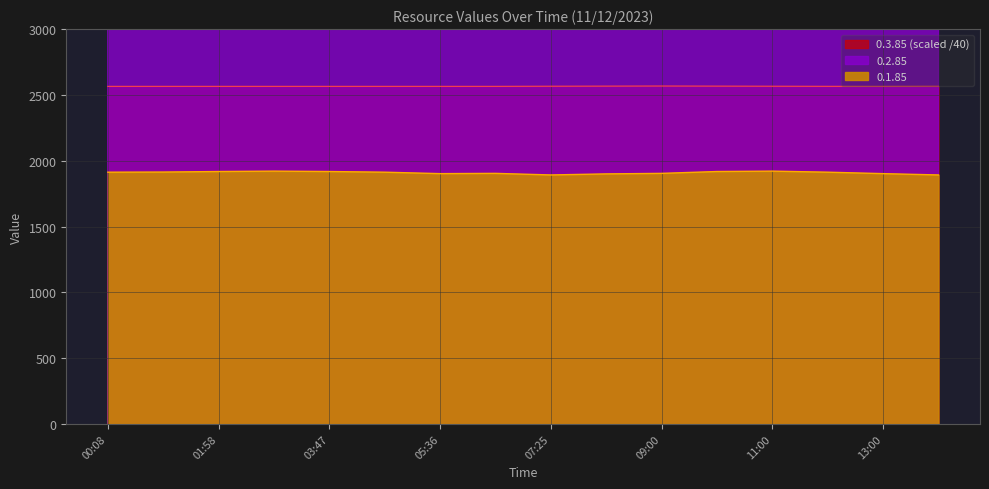

At which category does the chart reach its peak across all series?

00:08